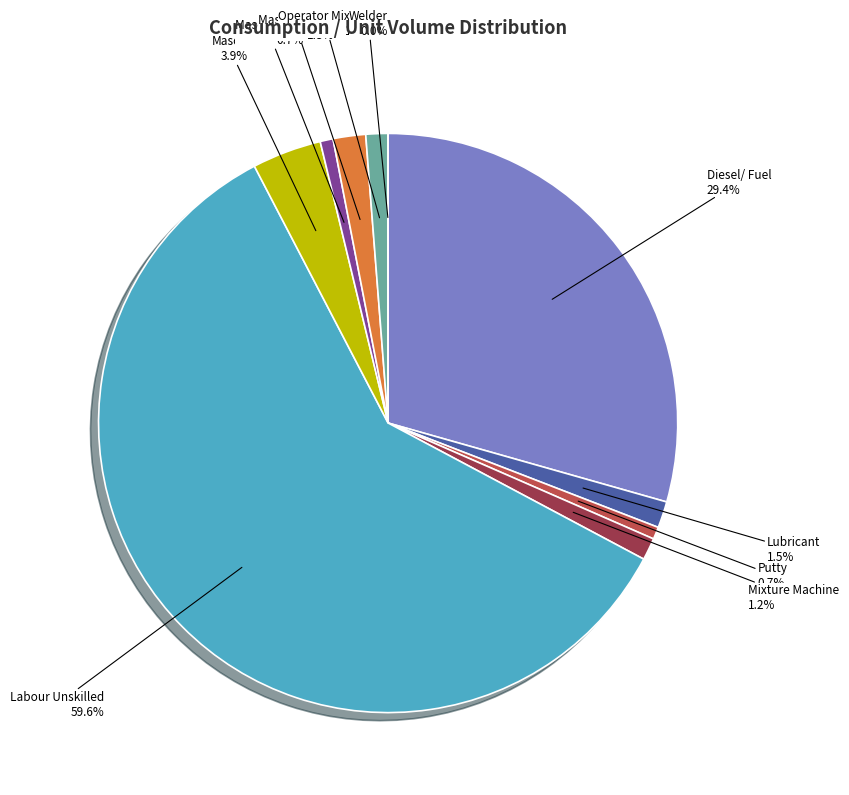

What percentage is NOT represented by Diesel/ Fuel?

70.6%